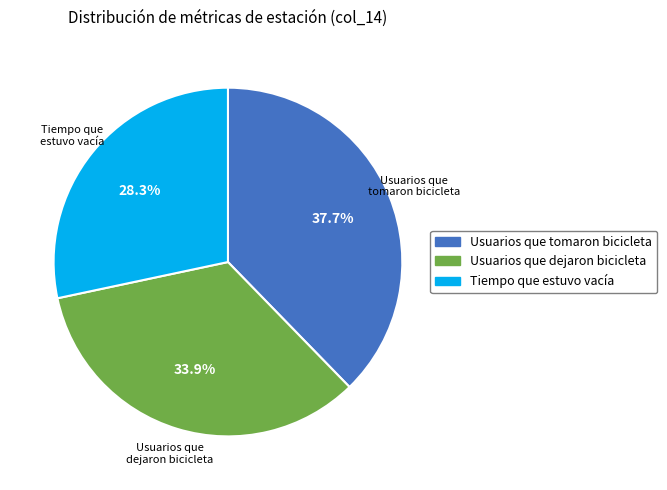

Is there any slice that represents more than half of the pie?

No